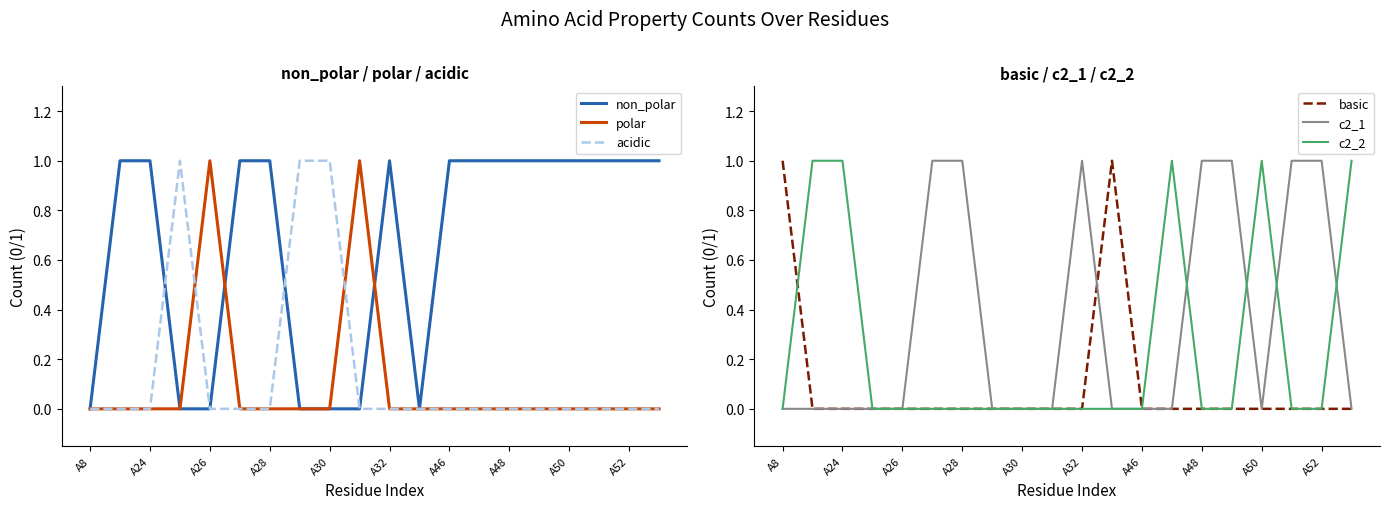

Does the chart display data point markers on the line(s)?

No